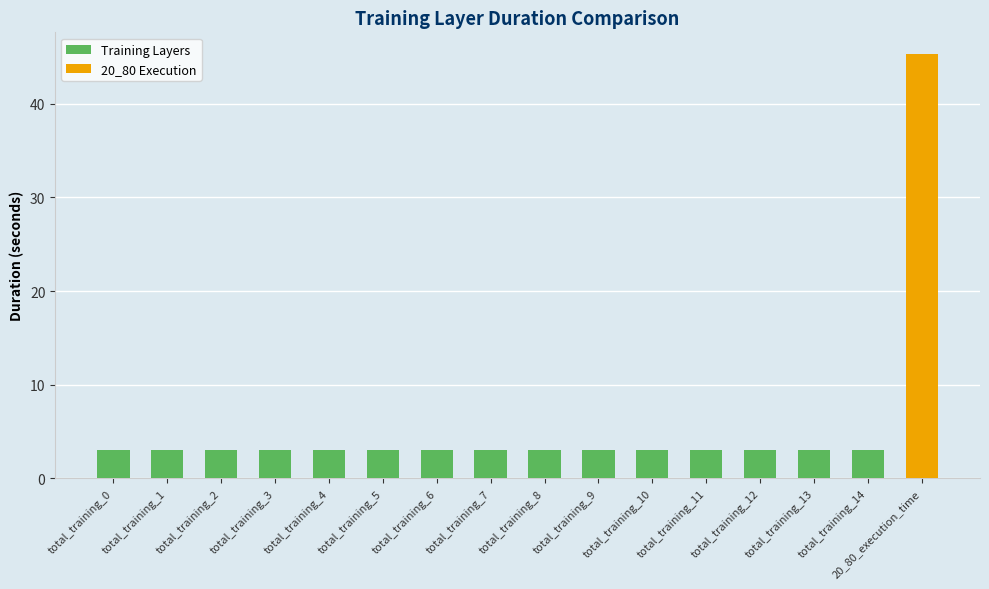

What is the maximum value shown in the chart?

45.4